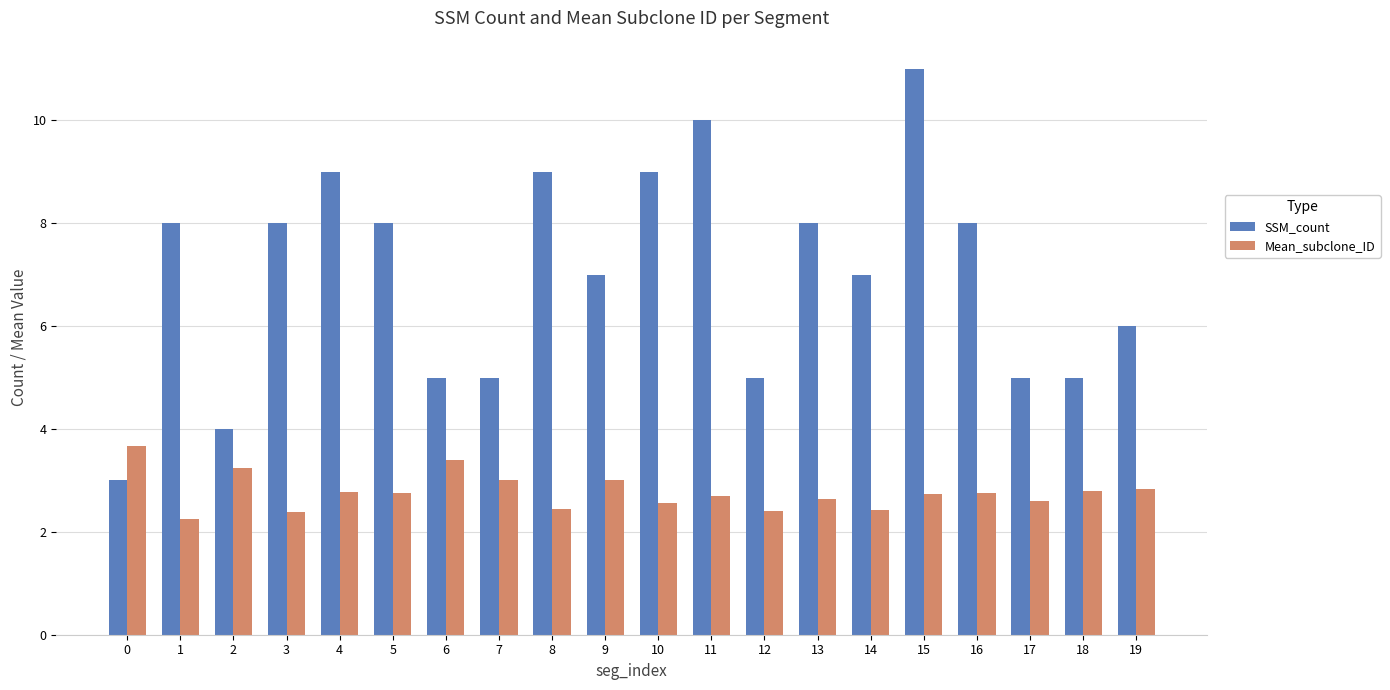

Is it true that SSM_count equals 7.0 at 14?

True